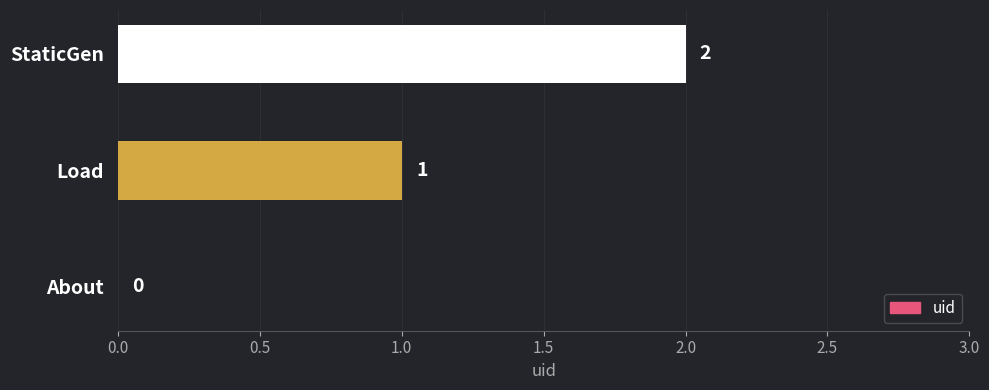

Between StaticGen and About, which is larger?

StaticGen